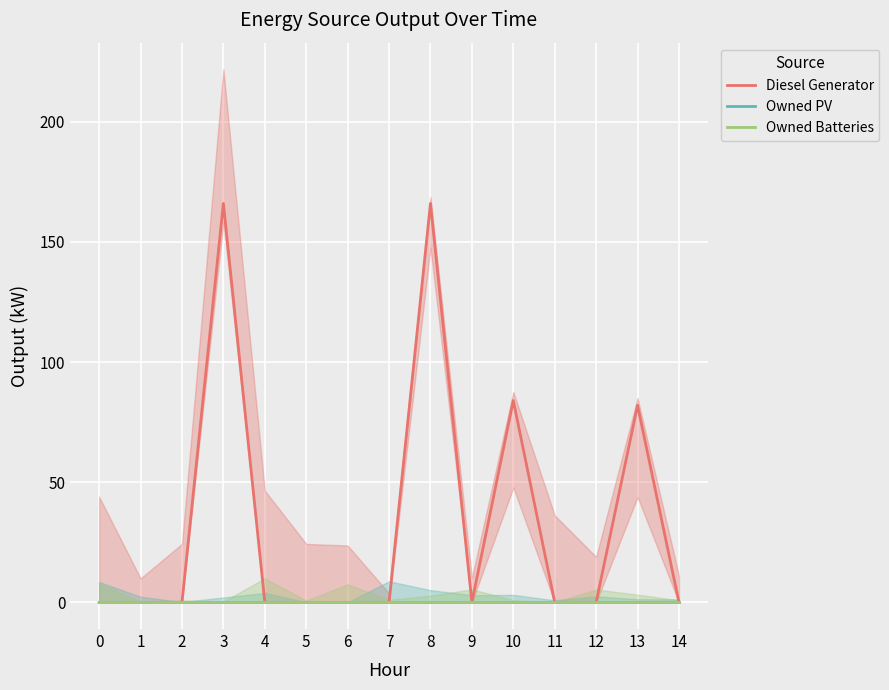

True or false: Owned Batteries has a value of 0.0 at 5.

True